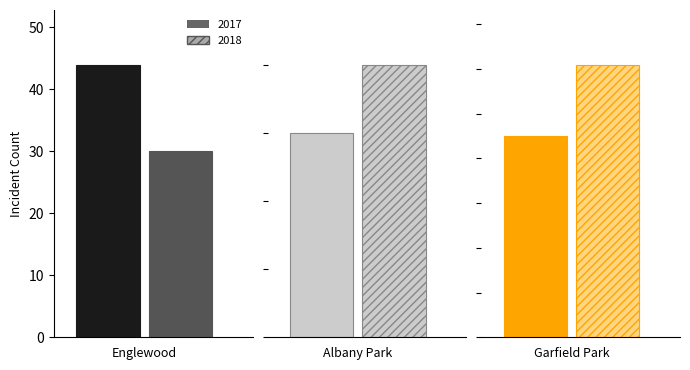

What is the highest value of the 2018 series?

61